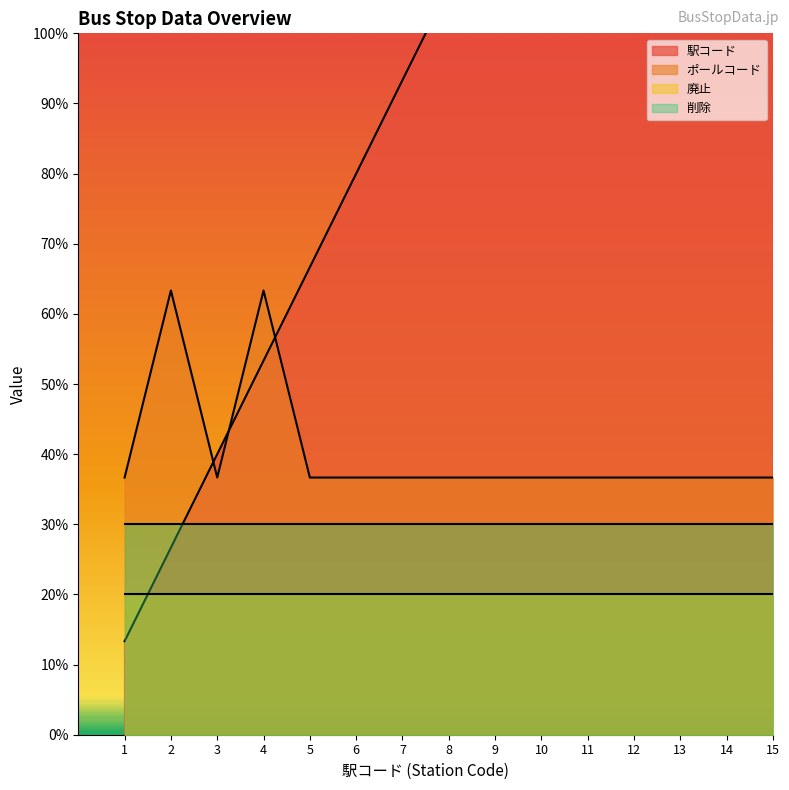

True or false: 駅コード and ポールコード intersect in this chart.

True